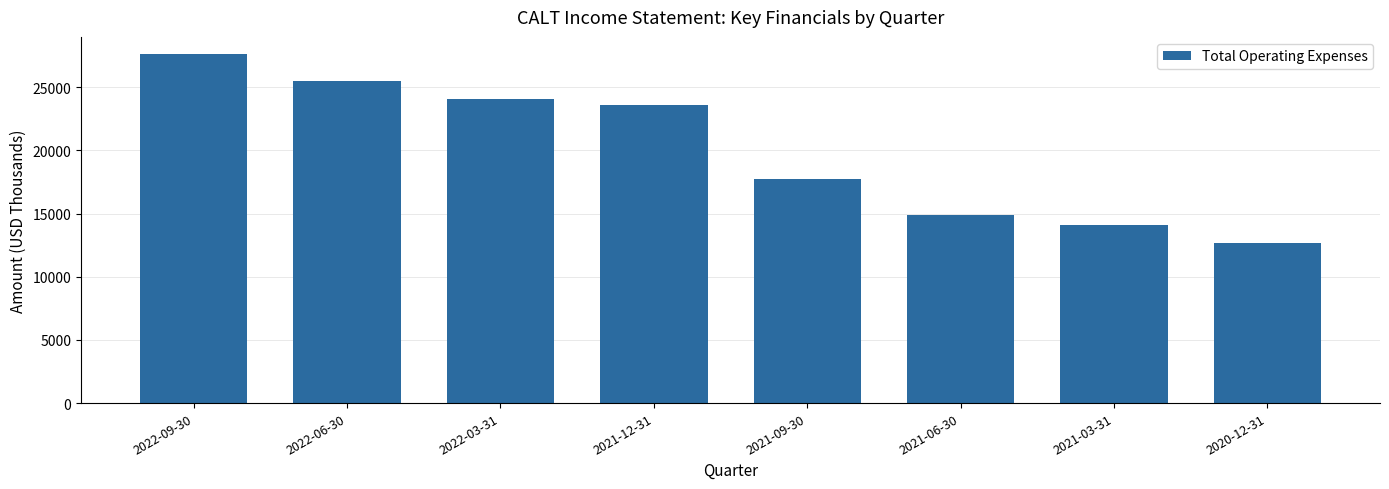

What is the maximum value shown in the chart?

27600